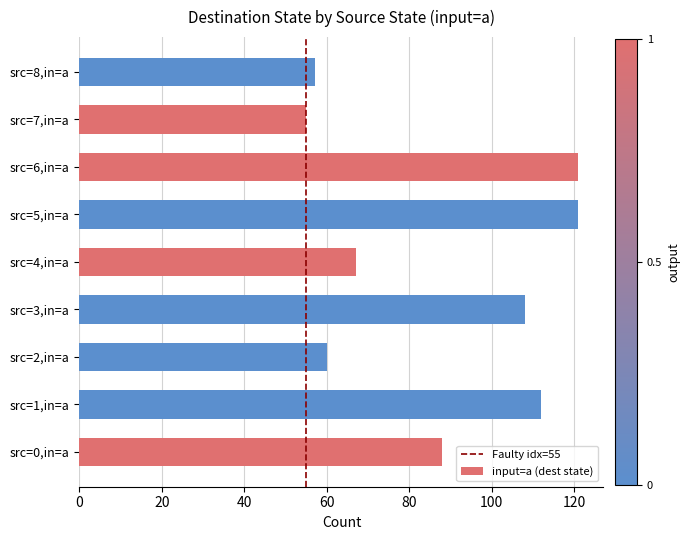

The value at src=8,in=a is 96. True or false?

False